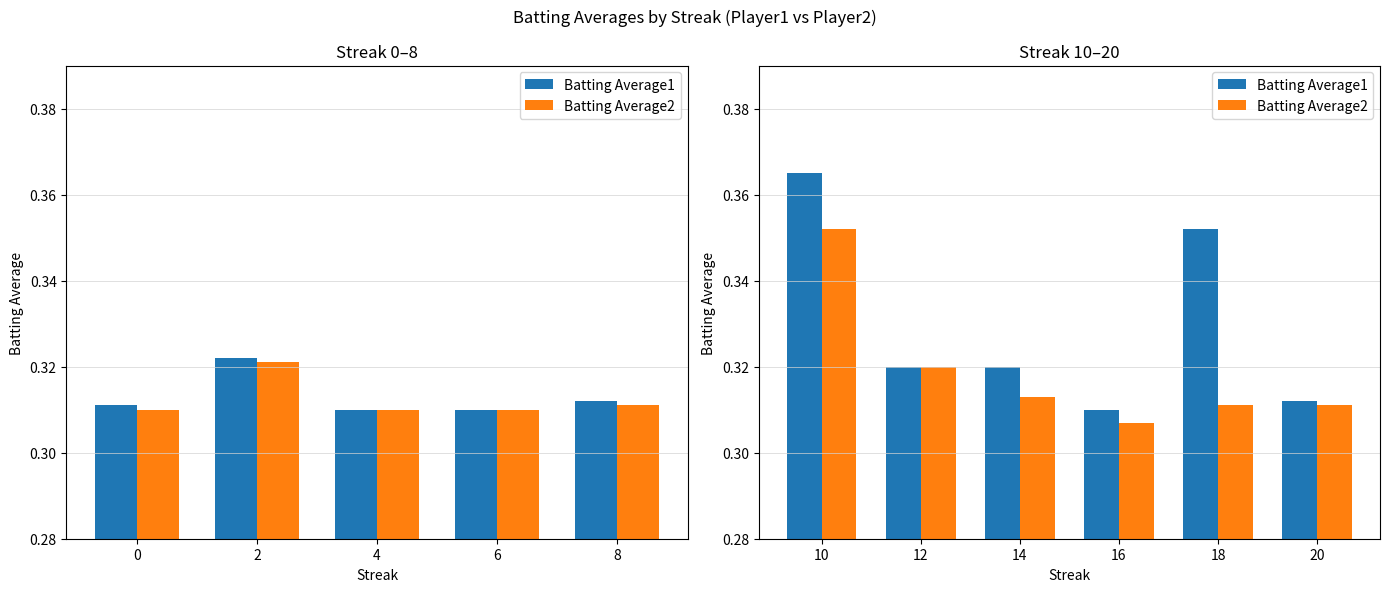

What is the highest value of the Batting Average2 series?

0.4